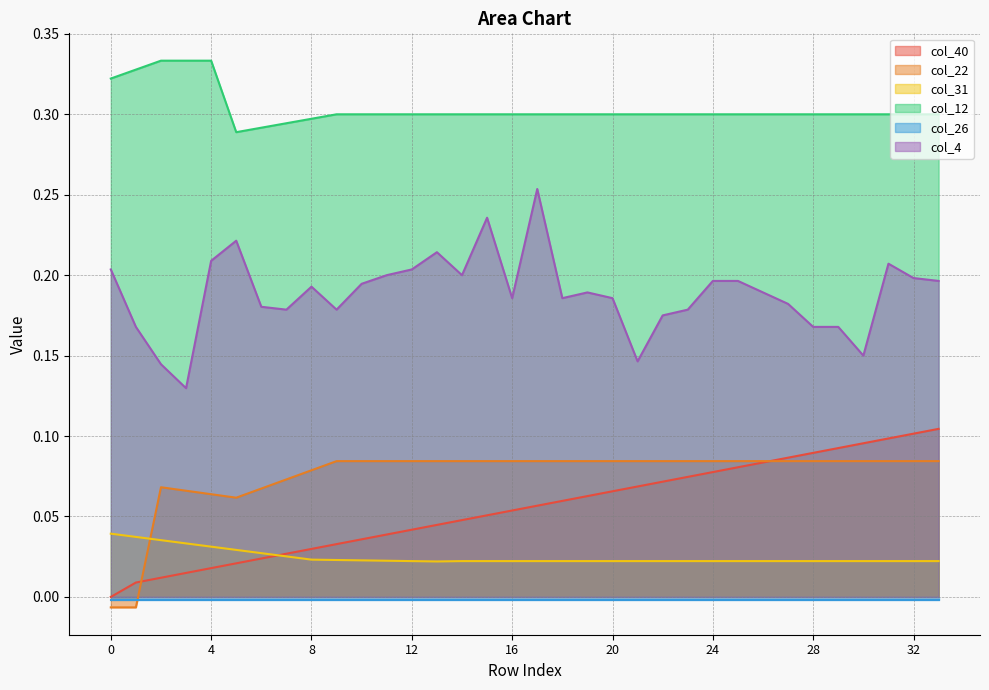

True or false: col_4 and col_22 cross at least once.

False